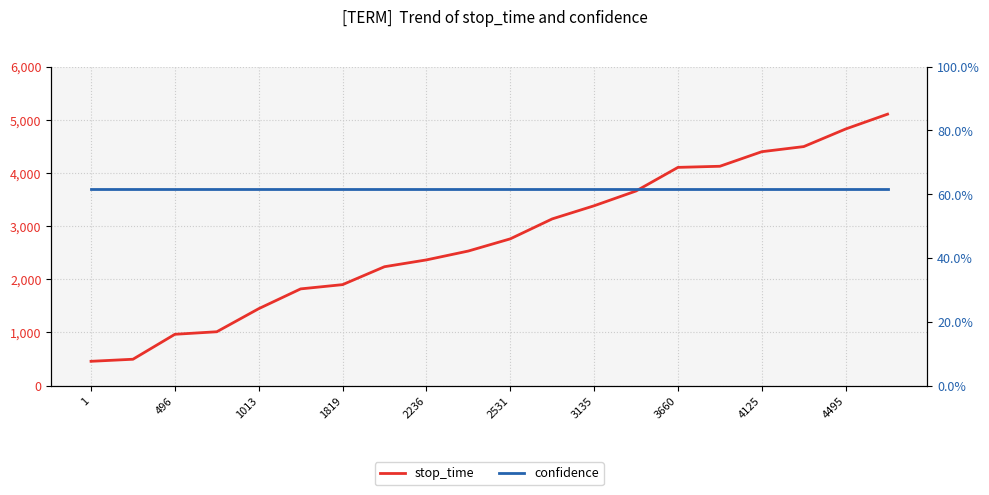

At which category is the sum across all series the highest?

19